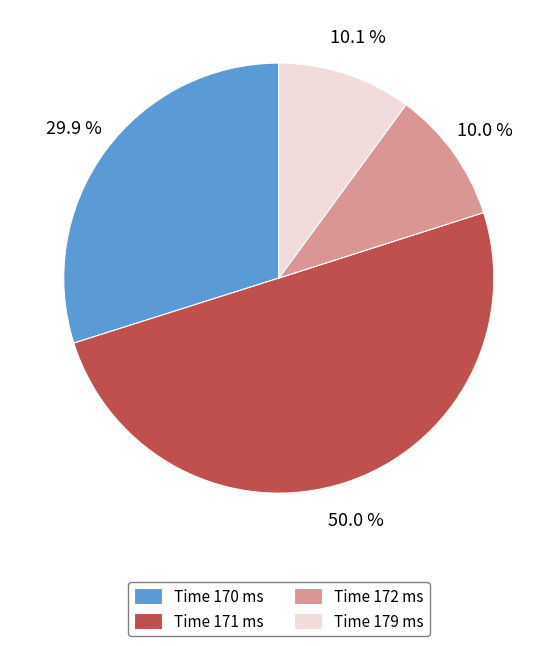

What is the majority slice?

Time 171 ms